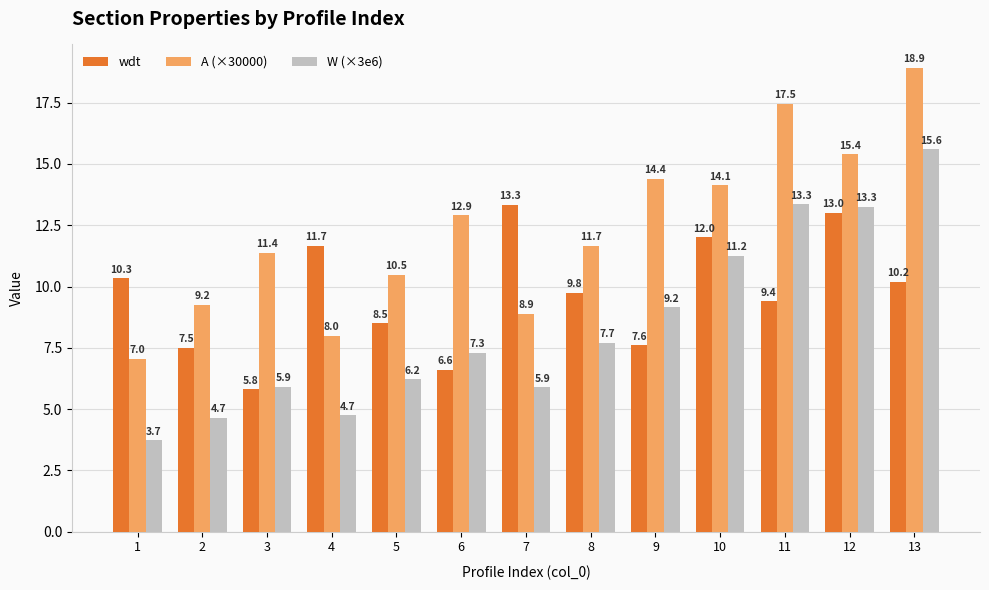

What is the average value of the wdt series?

9.7